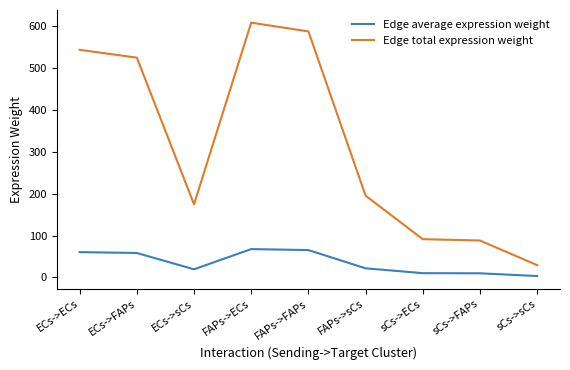

Is it true that Edge total expression weight equals 29.3 at sCs->sCs?

True